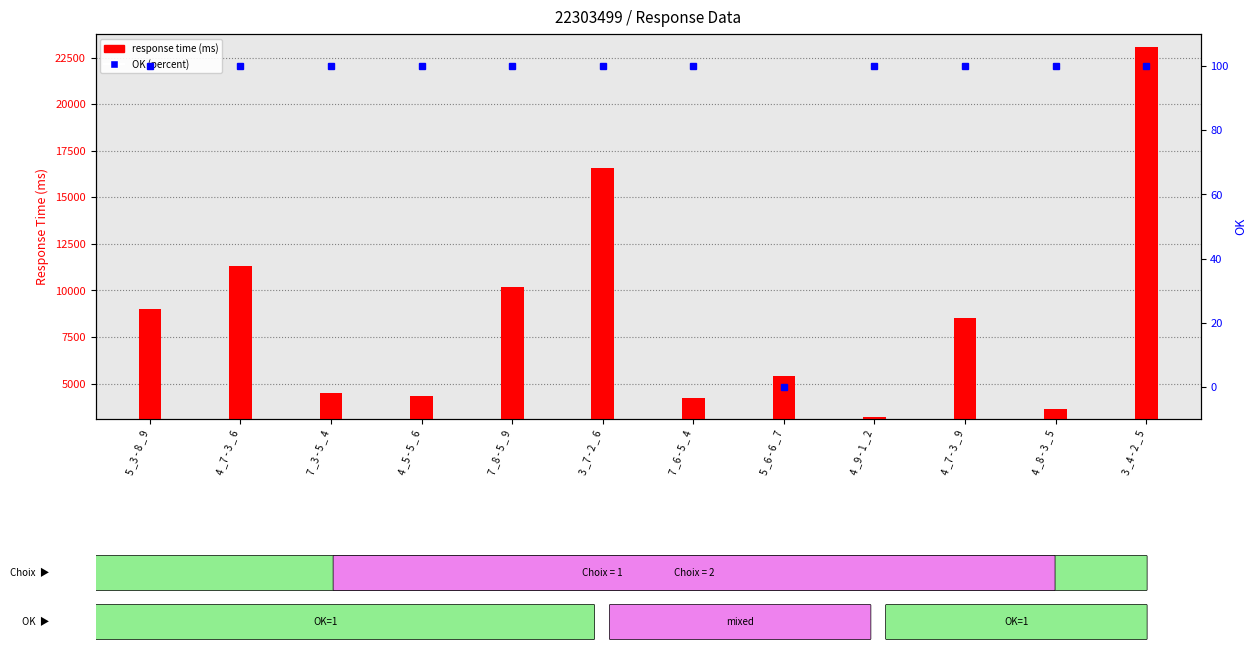

What is the value of the response time (ms) bar at the 5th from the left?

10197